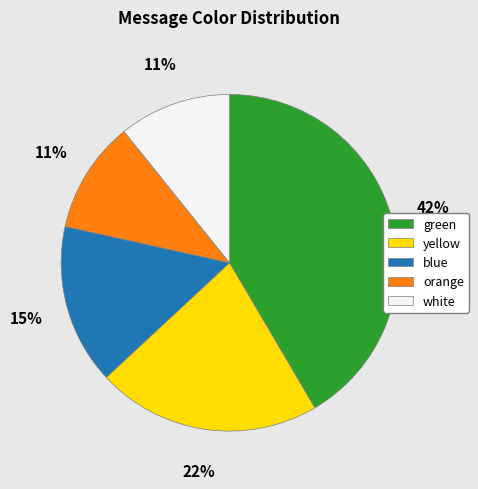

To the nearest percent, what is the average slice percentage?

20%